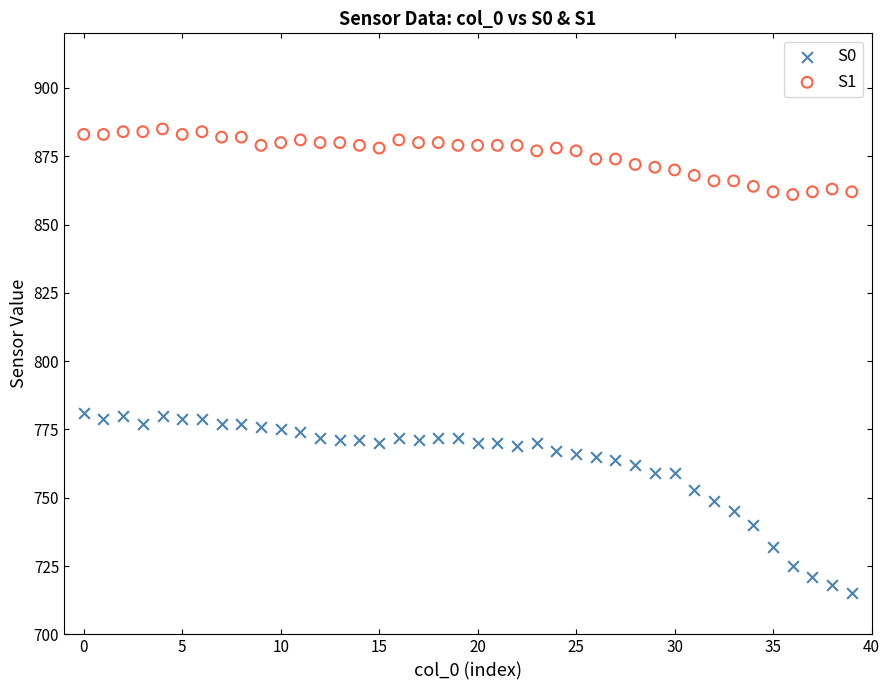

What are all the series names shown in the legend?

S0, S1